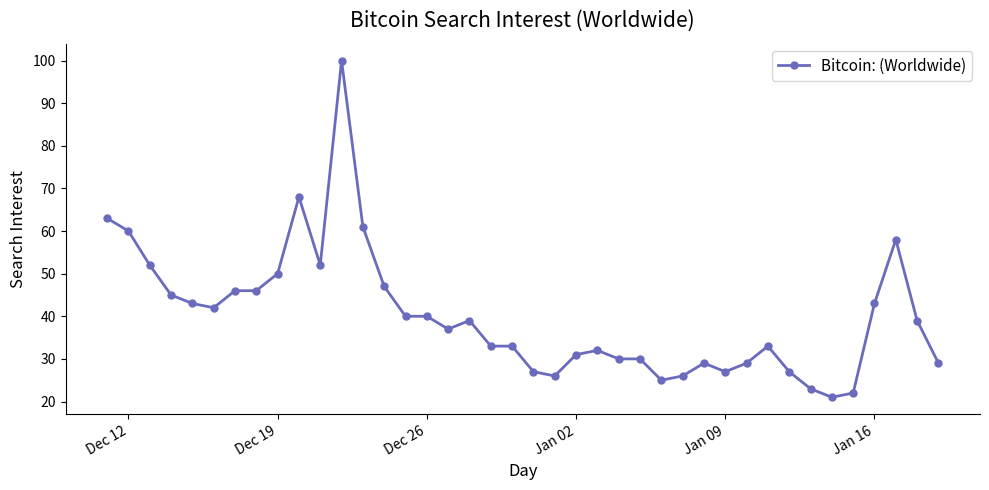

What is the greatest value displayed?

100